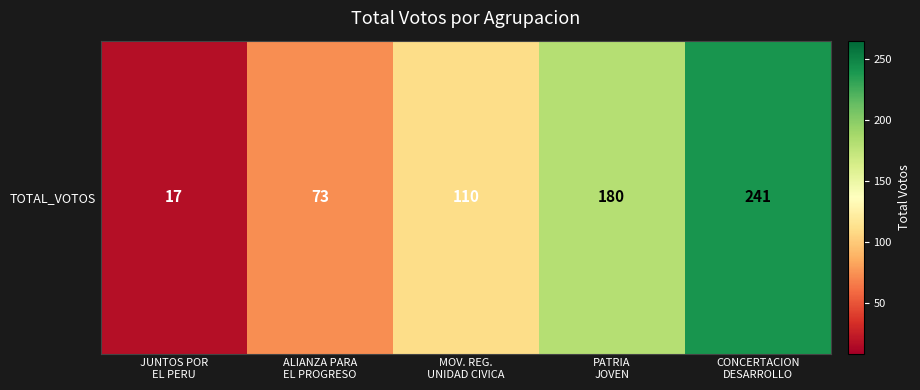

Rank the categories by value from lowest to highest.

JUNTOS POR
EL PERU, ALIANZA PARA
EL PROGRESO, MOV. REG.
UNIDAD CIVICA, PATRIA
JOVEN, CONCERTACION
DESARROLLO